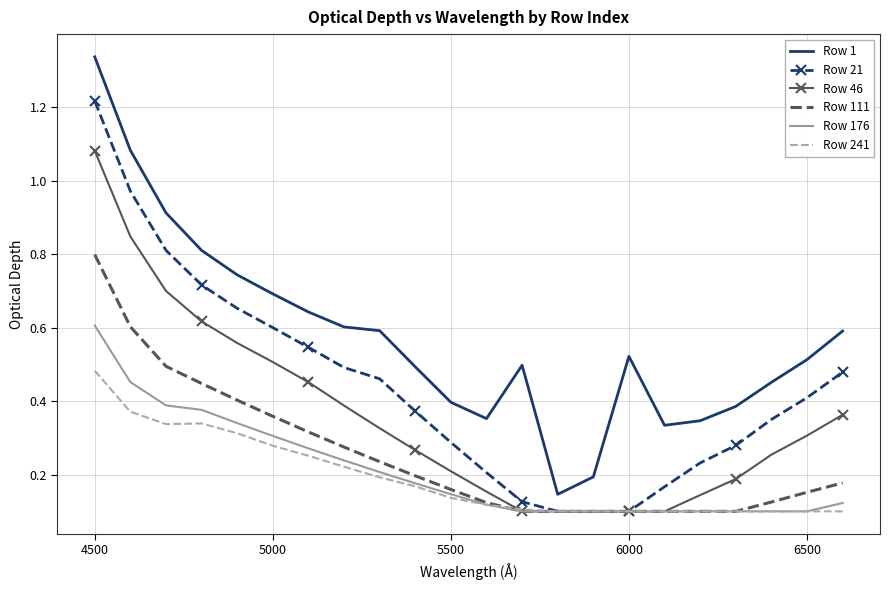

List the series in order of their peak value, lowest first.

Row 241, Row 176, Row 111, Row 46, Row 21, Row 1